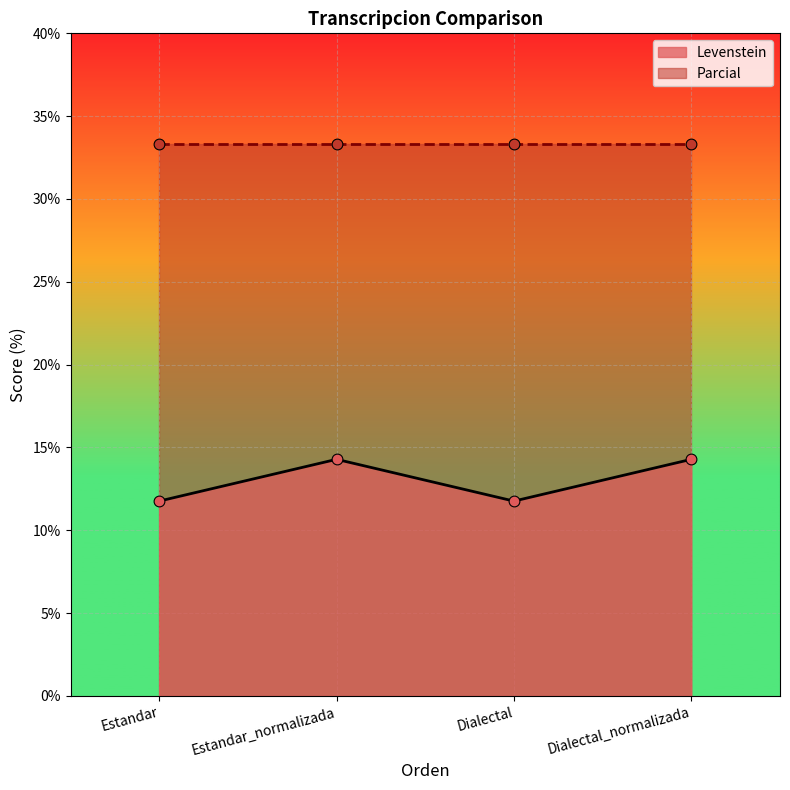

Which has a higher value, Estandar or Dialectal?

Estandar